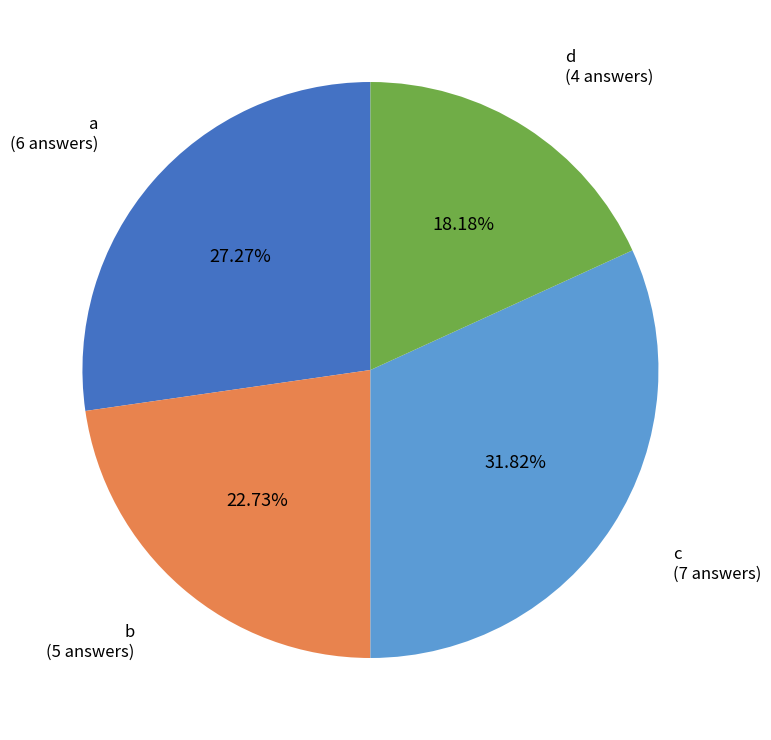

Which slice is the smallest?

d